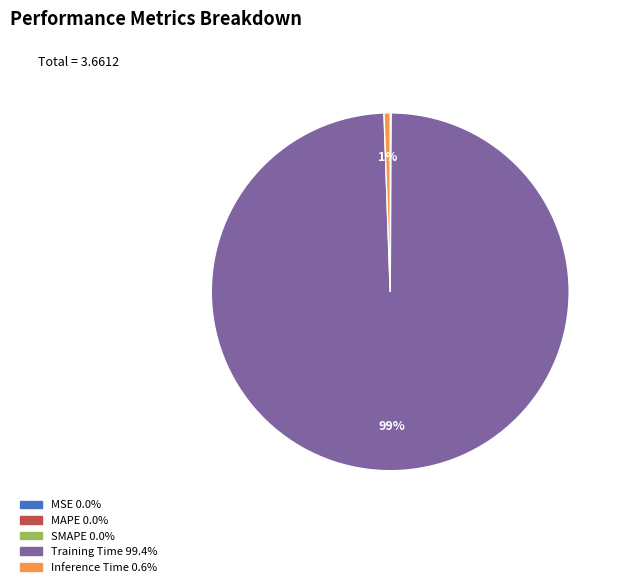

What is the largest slice in the pie chart?

Training Time